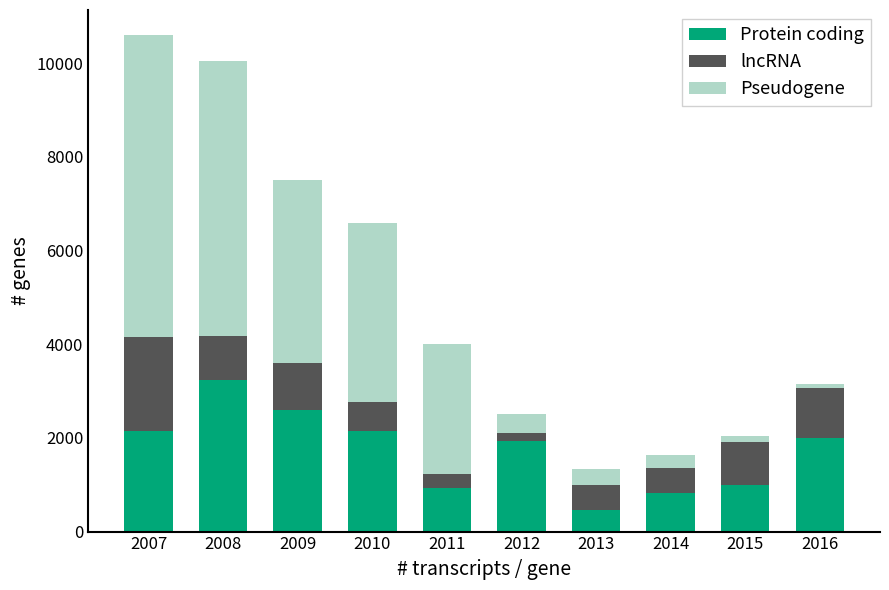

Is it true that Protein coding equals 2754.7 at 2012?

False